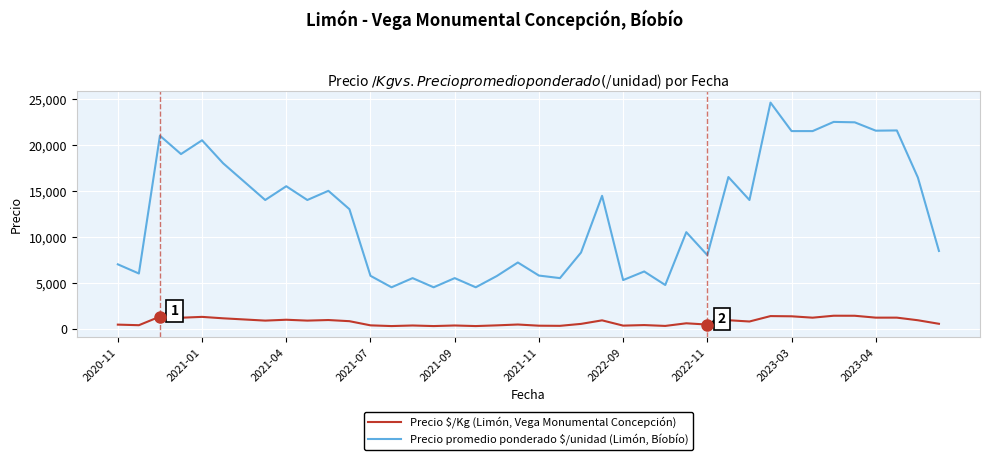

Which series has the largest range (max minus min)?

Precio promedio ponderado $/unidad (Limón, Bíobío)